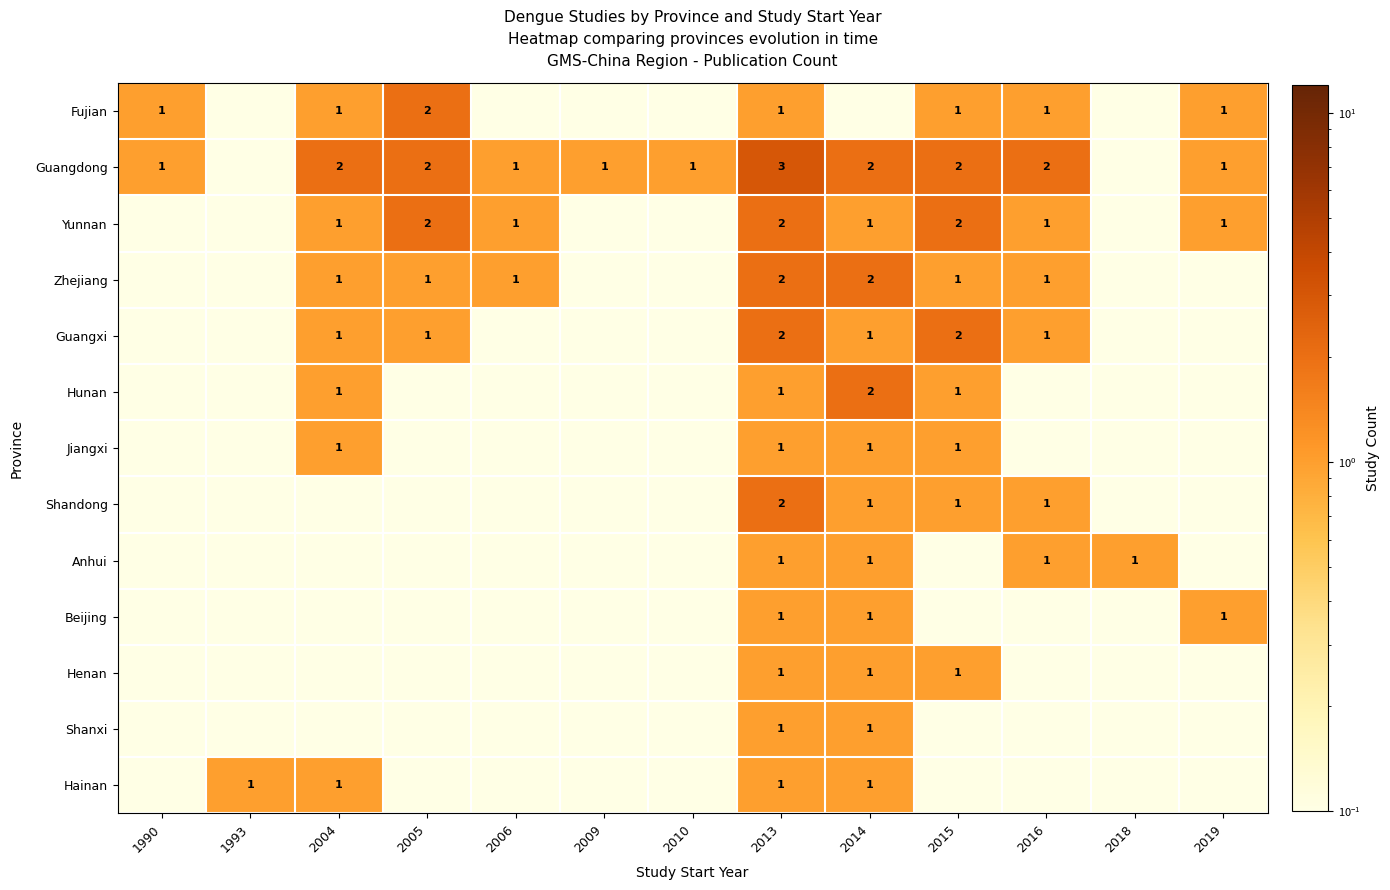

Which label corresponds to the smallest value in the chart?

1993